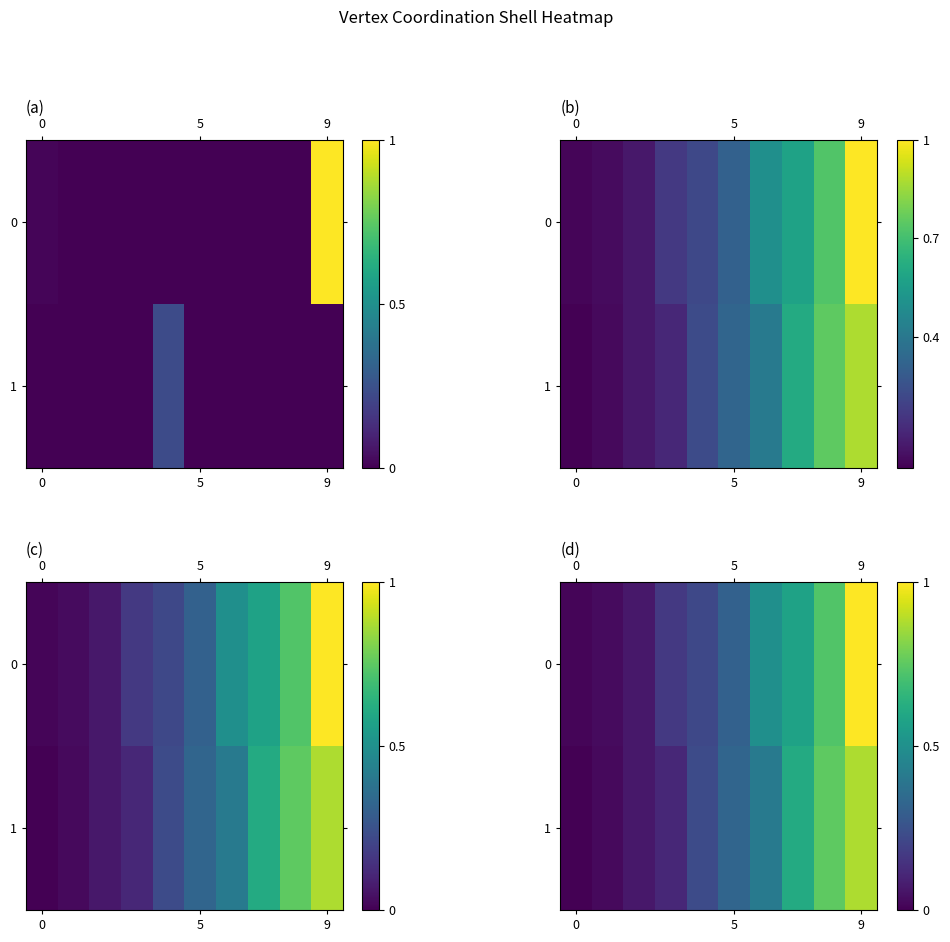

What is the average value of the 0 series?

0.4